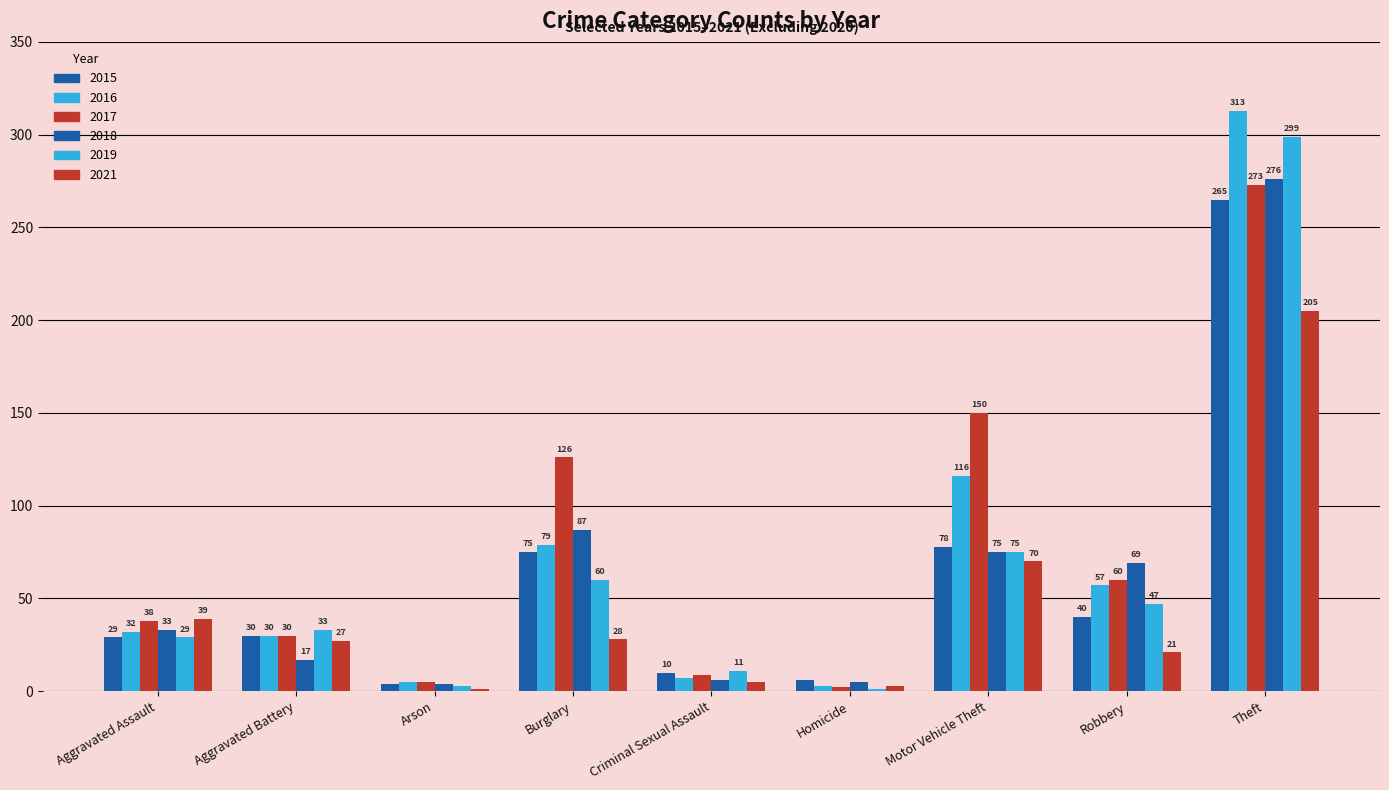

Which series has the largest range (max minus min)?

2016